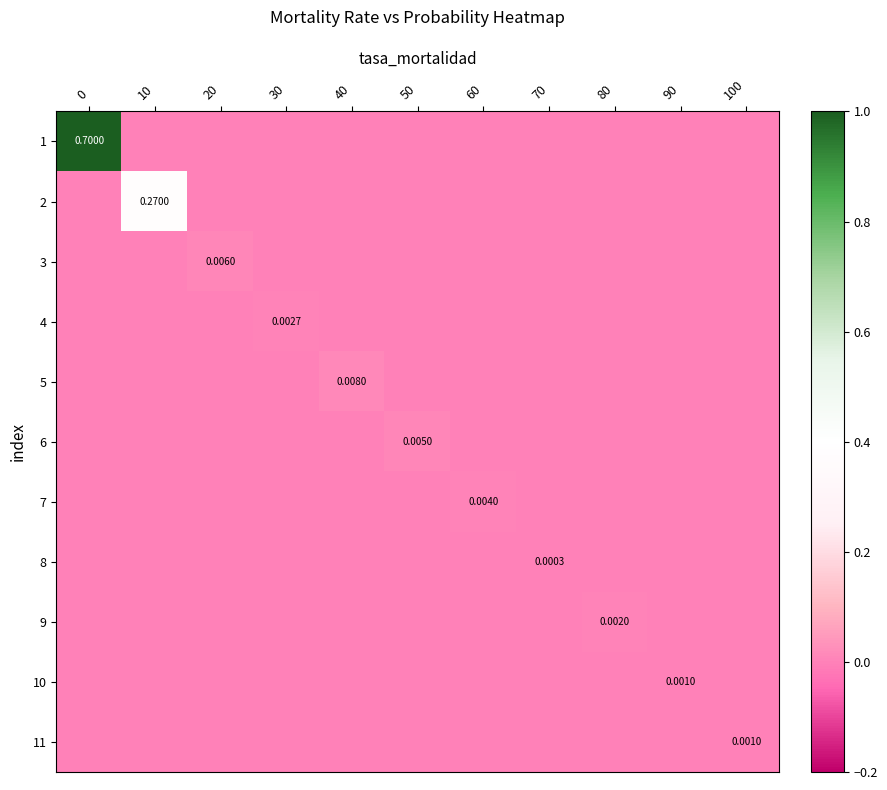

How many values in the 10 series exceed 0?

1